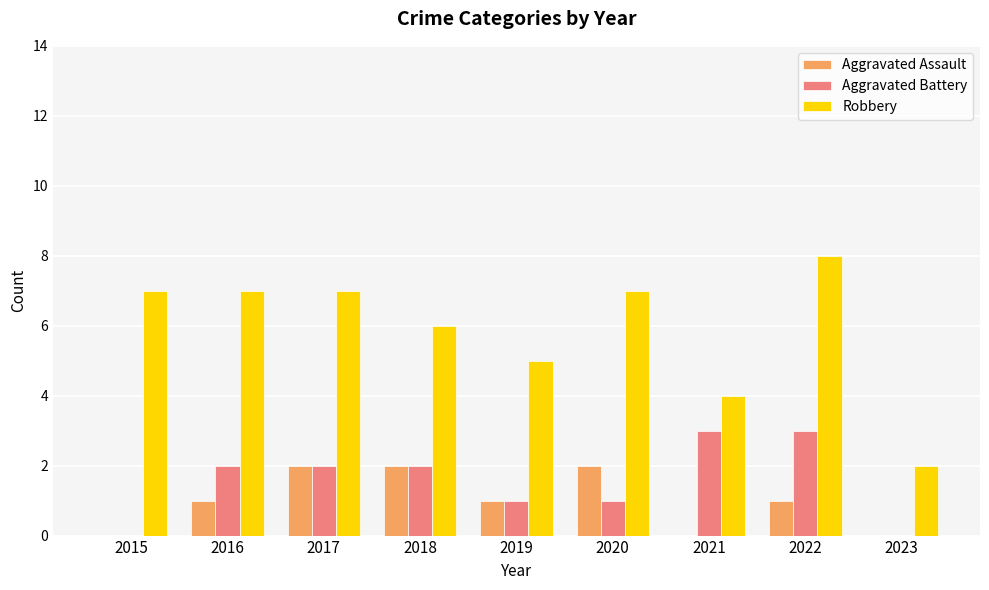

What is the approximate value of Aggravated Battery at 2021?

3